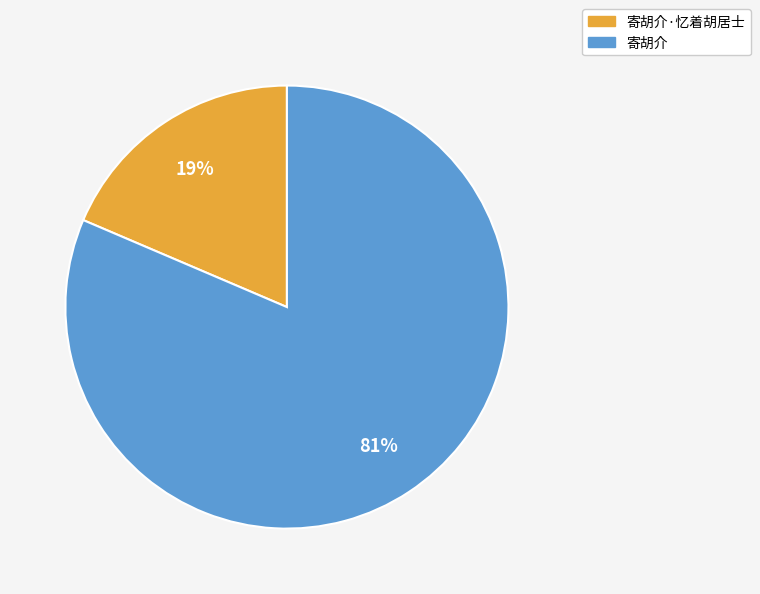

Is there any slice that represents more than half of the pie?

Yes